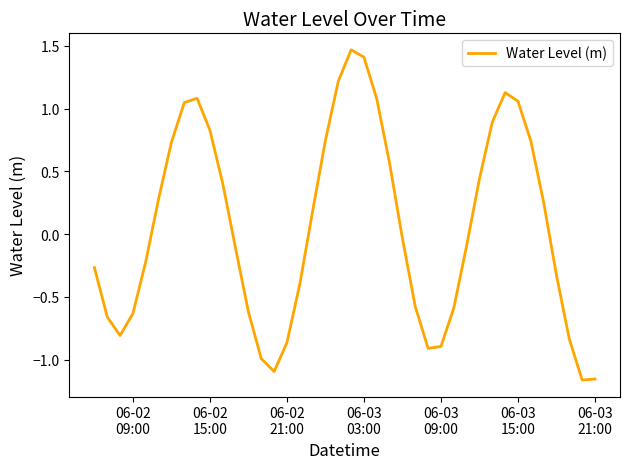

How many distinct data groups are displayed?

1